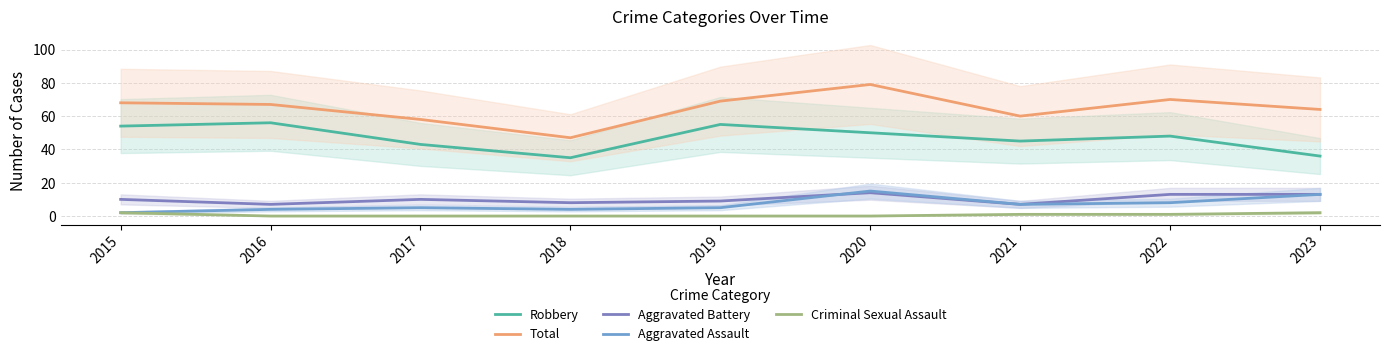

At how many categories does at least one series exceed 38?

9